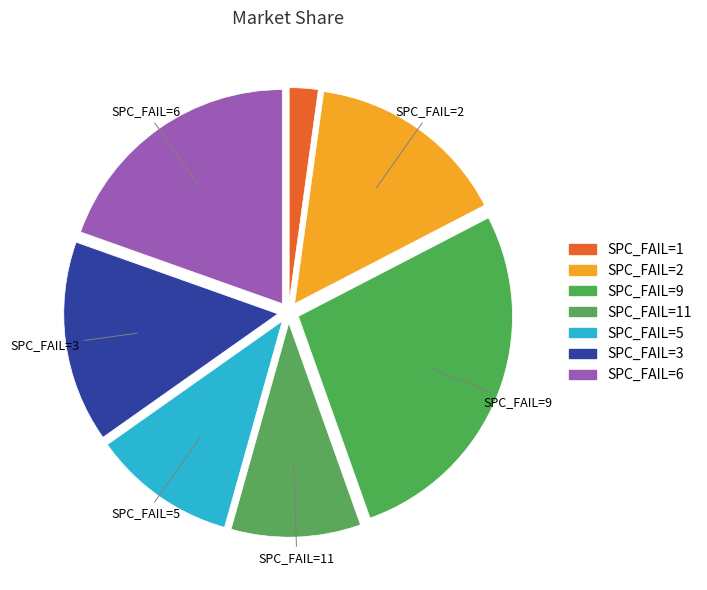

How many segments does this pie chart have?

7